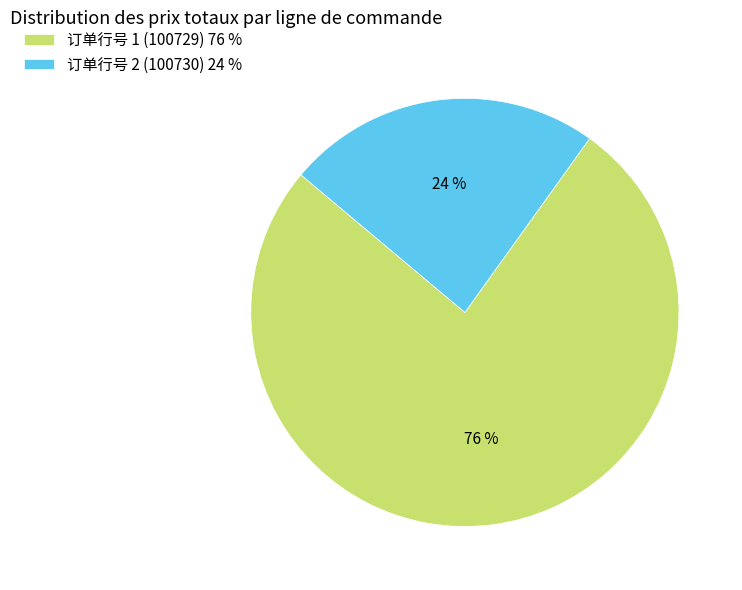

Is the sum of 订单行号 2 (100730) 24 % and 订单行号 1 (100729) 76 % greater than half?

Yes